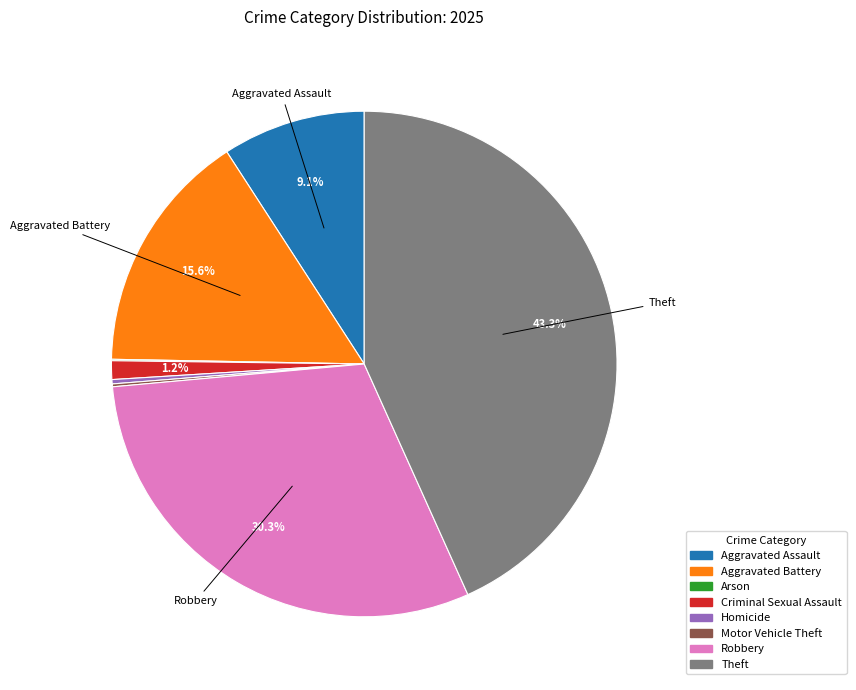

Which has a higher value, Aggravated Assault or Robbery?

Robbery